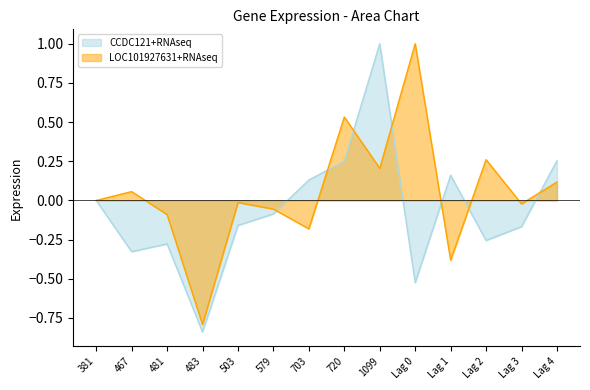

What is the approximate value of LOC101927631+RNAseq at 467?

0.1